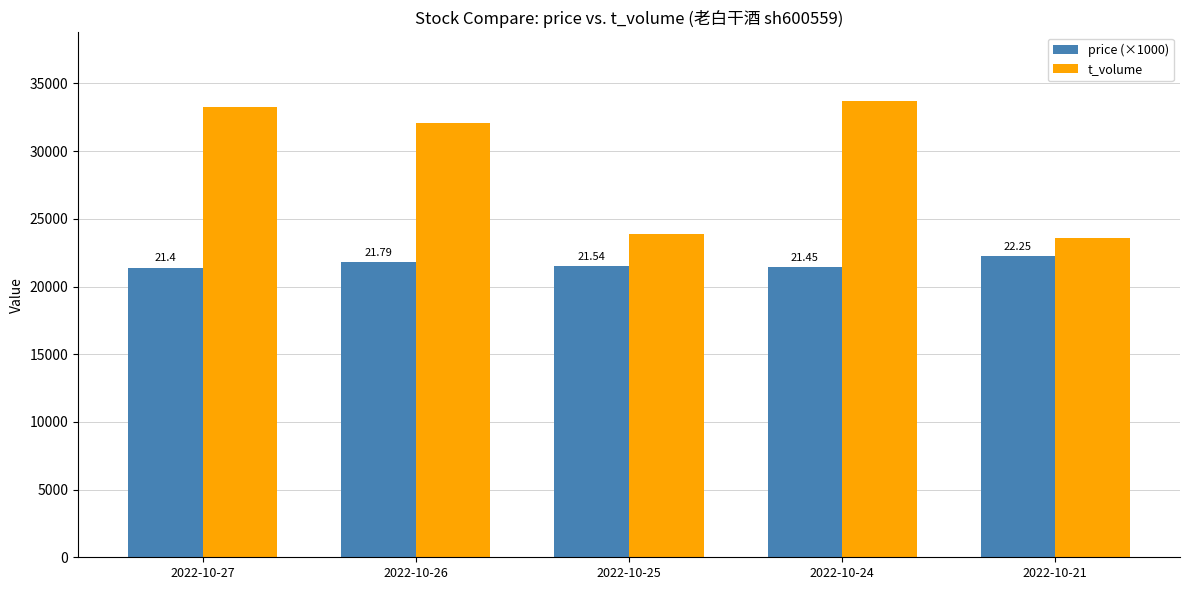

What is the difference between the highest and lowest values at 2022-10-26?

10315